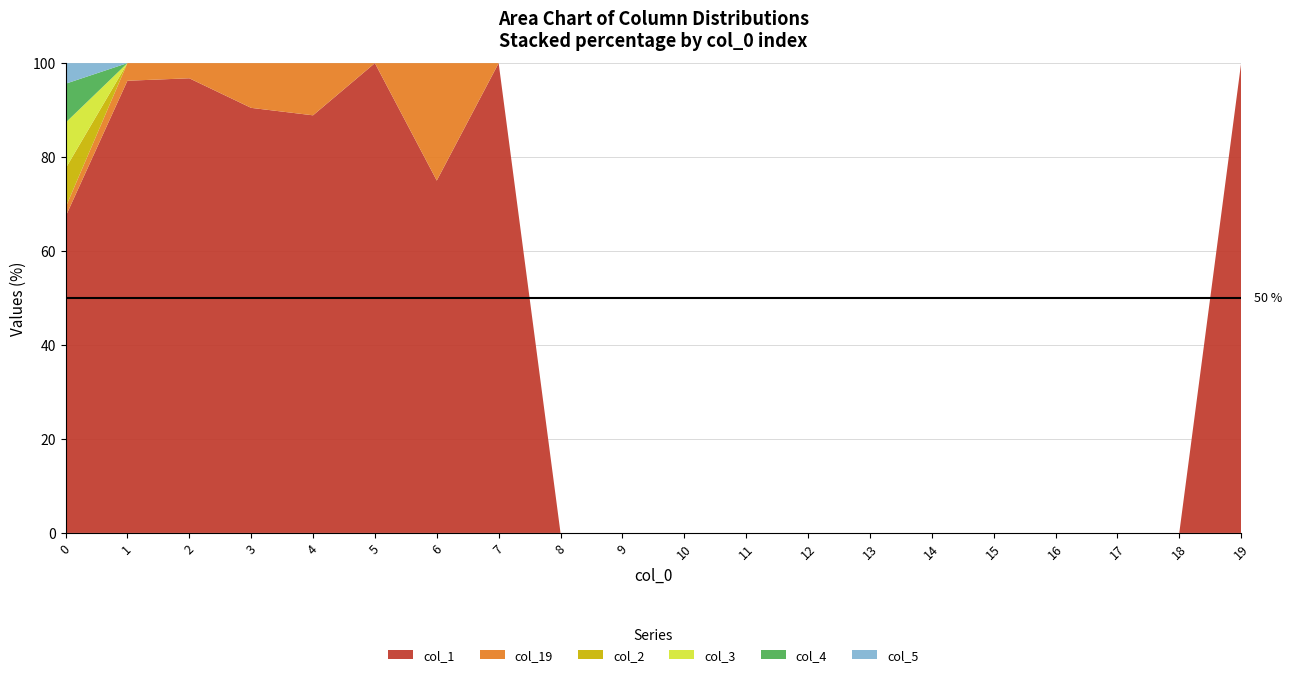

Reading left to right, what are all the values shown in this chart?

col_1: 0=138	1=77	2=30	3=19	4=16	5=9	6=3	7=1	8=0	9=0	10=0	11=0	12=0	13=0	14=0	15=0	16=0	17=0	18=0	19=1
col_19: 0=4	1=3	2=1	3=2	4=2	5=0	6=1	7=0	8=0	9=0	10=0	11=0	12=0	13=0	14=0	15=0	16=0	17=0	18=0	19=0
col_2: 0=17	1=0	2=0	3=0	4=0	5=0	6=0	7=0	8=0	9=0	10=0	11=0	12=0	13=0	14=0	15=0	16=0	17=0	18=0	19=0
col_3: 0=20	1=0	2=0	3=0	4=0	5=0	6=0	7=0	8=0	9=0	10=0	11=0	12=0	13=0	14=0	15=0	16=0	17=0	18=0	19=0
col_4: 0=17	1=0	2=0	3=0	4=0	5=0	6=0	7=0	8=0	9=0	10=0	11=0	12=0	13=0	14=0	15=0	16=0	17=0	18=0	19=0
col_5: 0=9	1=0	2=0	3=0	4=0	5=0	6=0	7=0	8=0	9=0	10=0	11=0	12=0	13=0	14=0	15=0	16=0	17=0	18=0	19=0